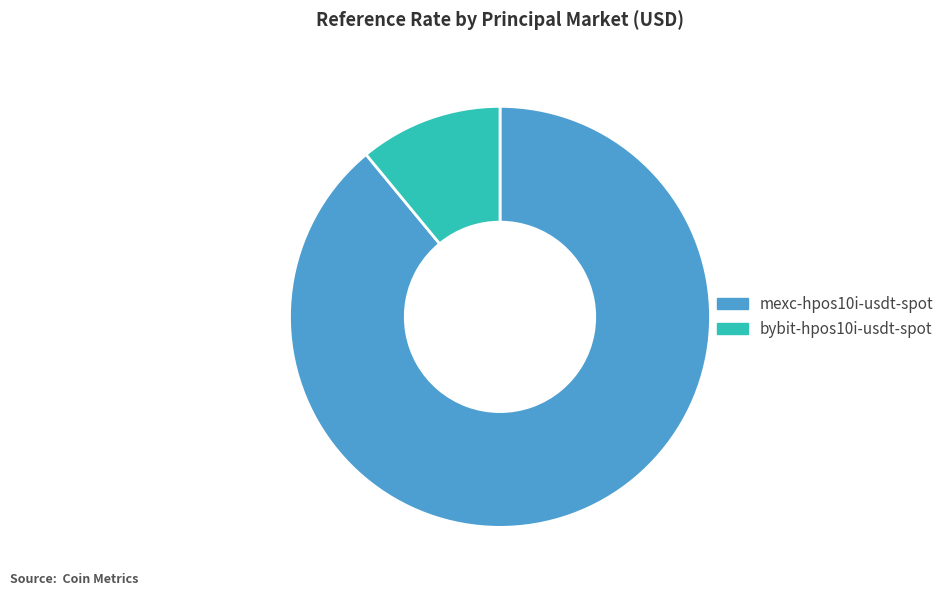

What is the largest slice in the pie chart?

mexc-hpos10i-usdt-spot